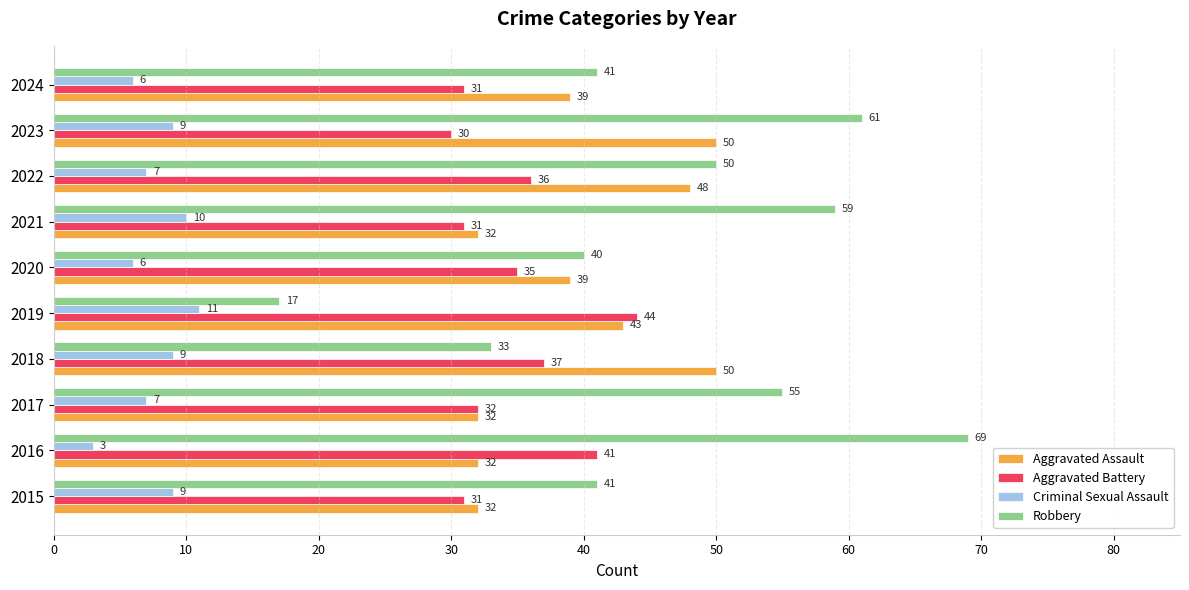

What is the approximate value of Robbery at 2019, to the nearest 5?

15